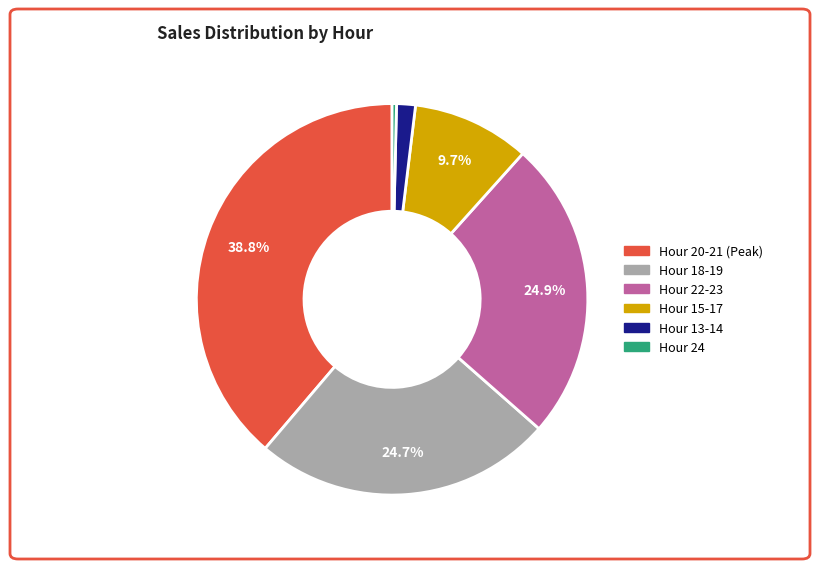

Does any single category account for the majority?

No